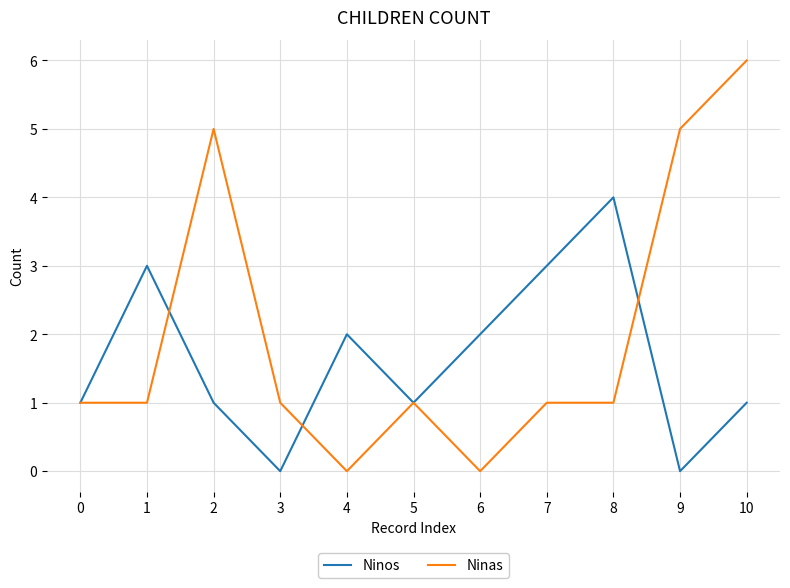

How many lines are shown in the chart?

2